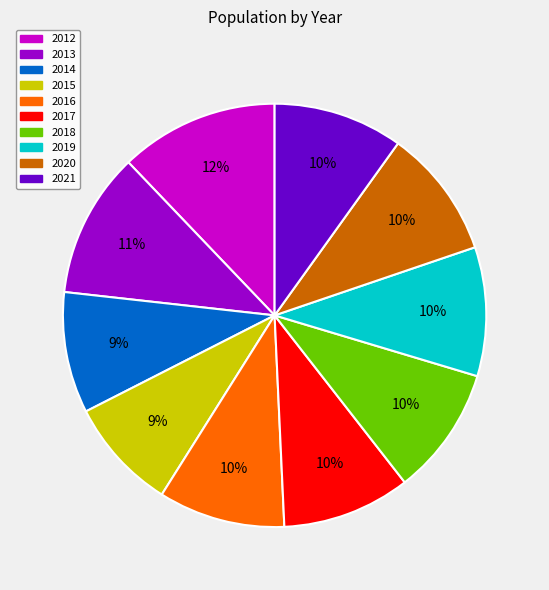

Do 2013 and 2020 together represent more than half of the pie?

No